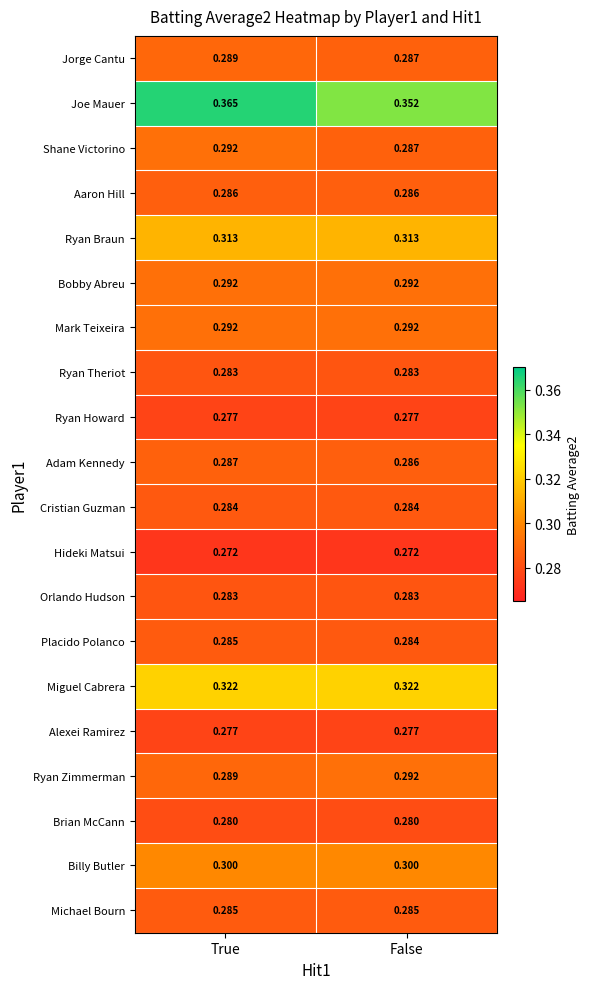

What is the spread (max minus min) of values at False?

0.1